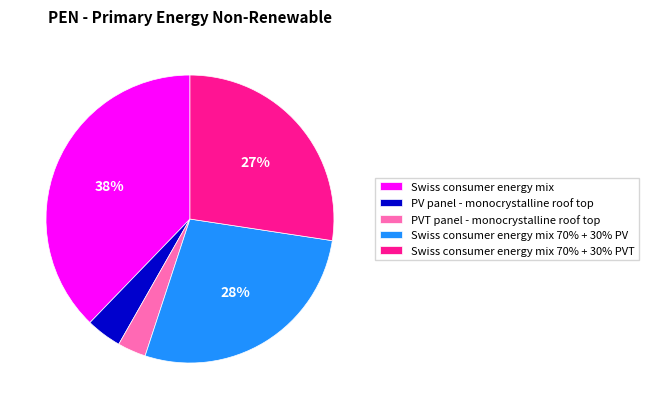

Does any single category account for the majority?

No